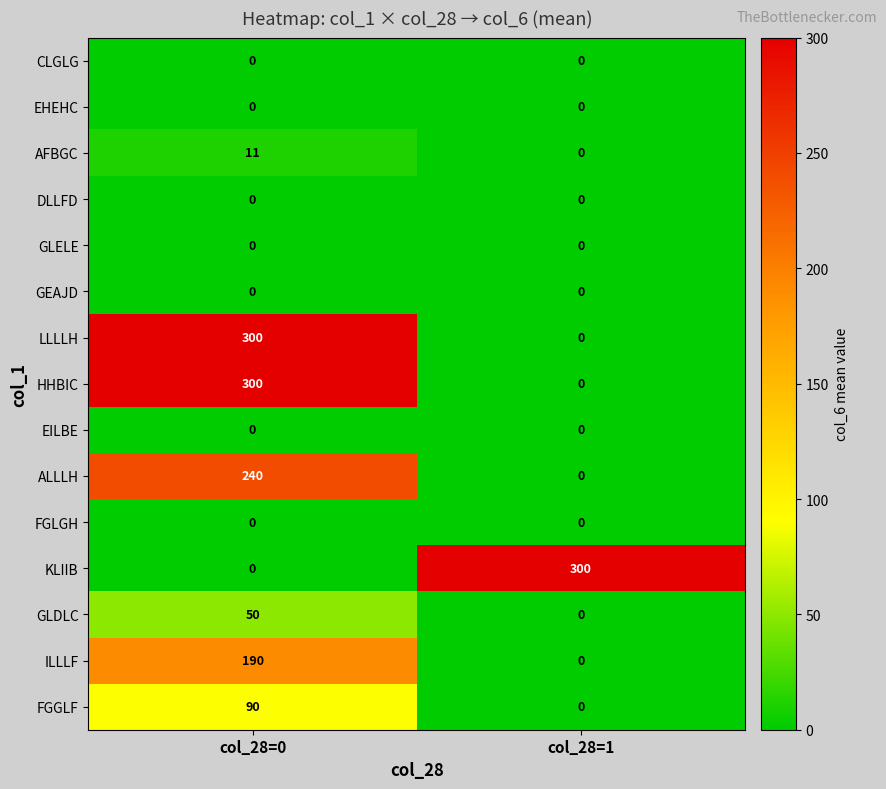

What is the sum of all HHBIC values?

300